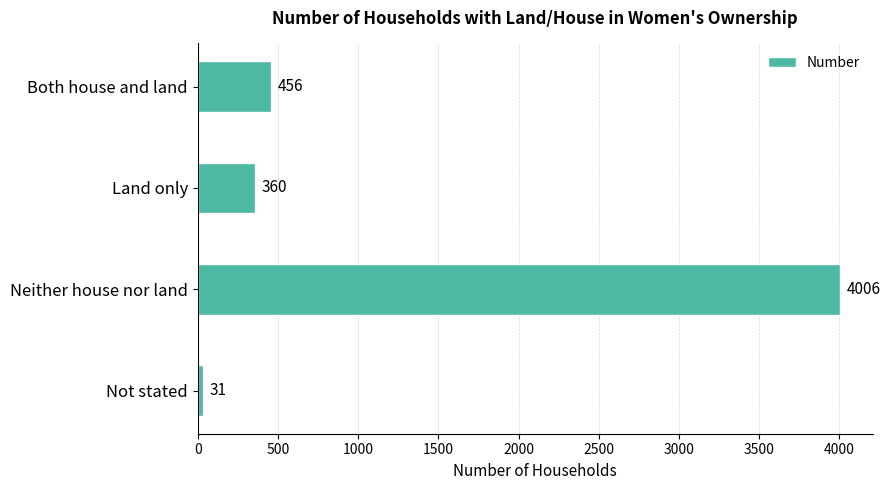

What is the average value?

1213